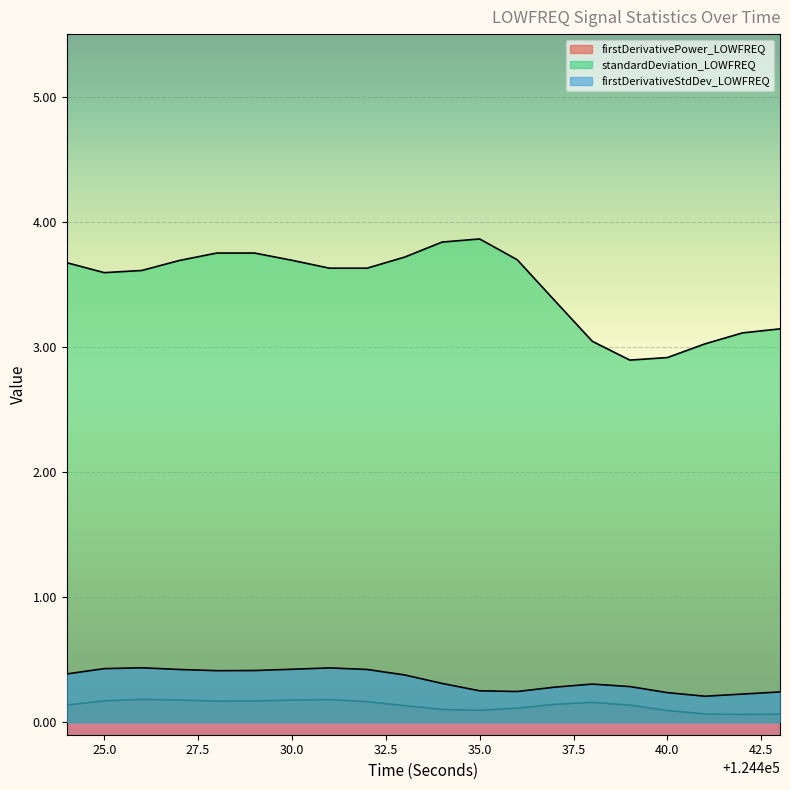

Does the chart display data point markers on the line(s)?

No